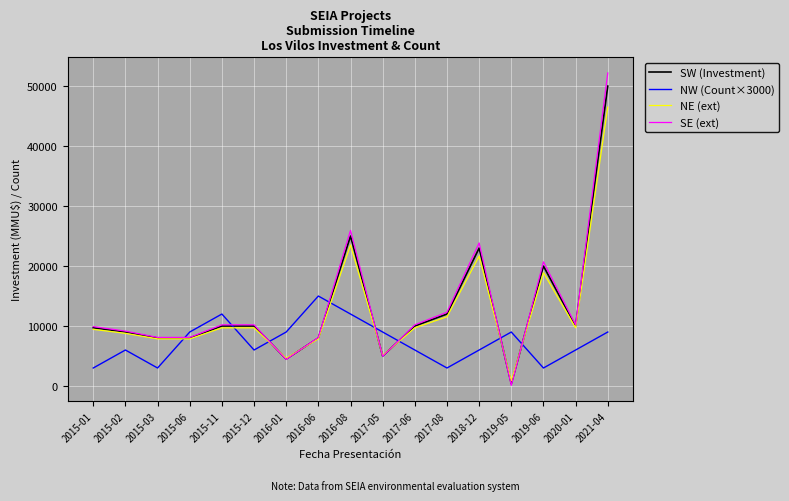

Reading right to left, list all the values displayed in this chart.

SW (Investment): 50000.0	10000.0	20000.0	380.0	23000.0	12000.0	10000.0	5000.0	25000.0	8000.0	4500.0	10000.0	10000.0	8000.0	8000.0	9000.0	9720.0
NW (Count×3000): 9000.0	6000.0	3000.0	9000.0	6000.0	3000.0	6000.0	9000.0	12000.0	15000.0	9000.0	6000.0	12000.0	9000.0	3000.0	6000.0	3000.0
NE (ext): 46500.0	9700.0	18900.0	849.6	21660.0	11540.0	9700.0	5100.0	23500.0	7860.0	4640.0	9700.0	9700.0	7860.0	7860.0	8780.0	9442.4
SE (ext): 52200.0	10200.0	20700.0	99.0	23850.0	12300.0	10200.0	4950.0	25950.0	8100.0	4425.0	10200.0	10200.0	8100.0	8100.0	9150.0	9906.0